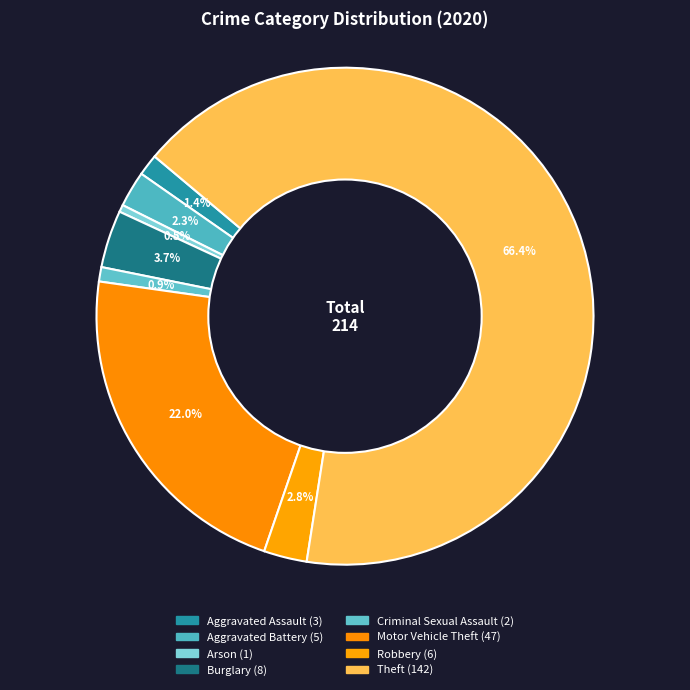

How many slices are in this pie chart?

8